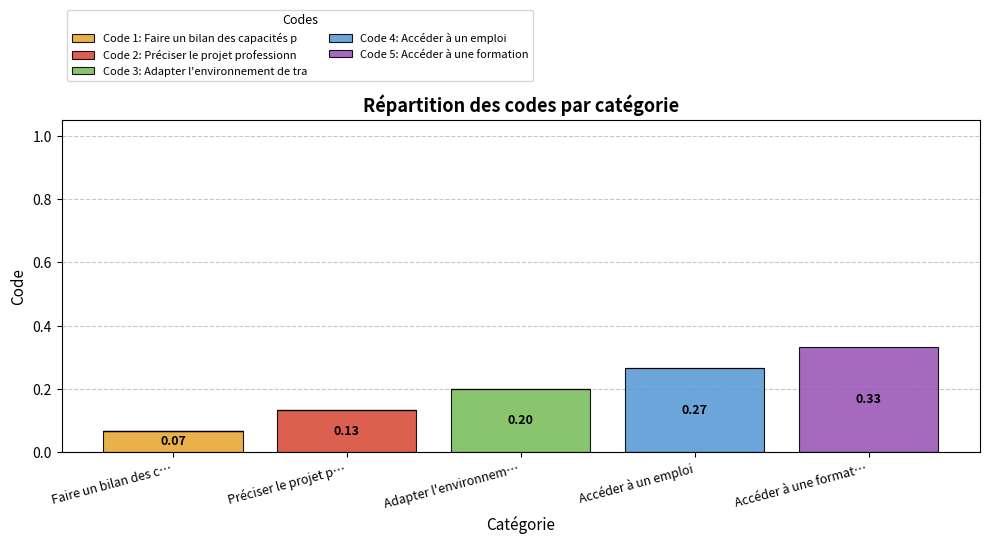

At which label does Code 1: Faire un bilan des capacités p reach its peak?

Faire un bilan des c…